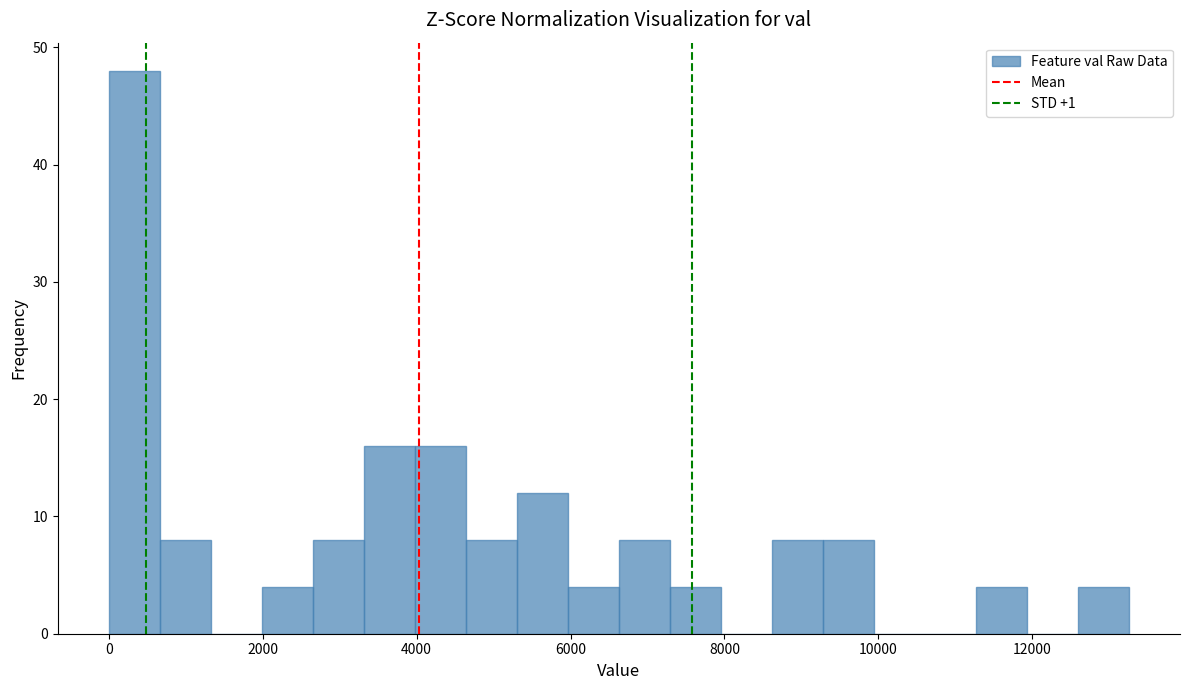

Around what value on the x-axis is the tallest bar? Give the approximate position of its centre, as read against the axis.

400